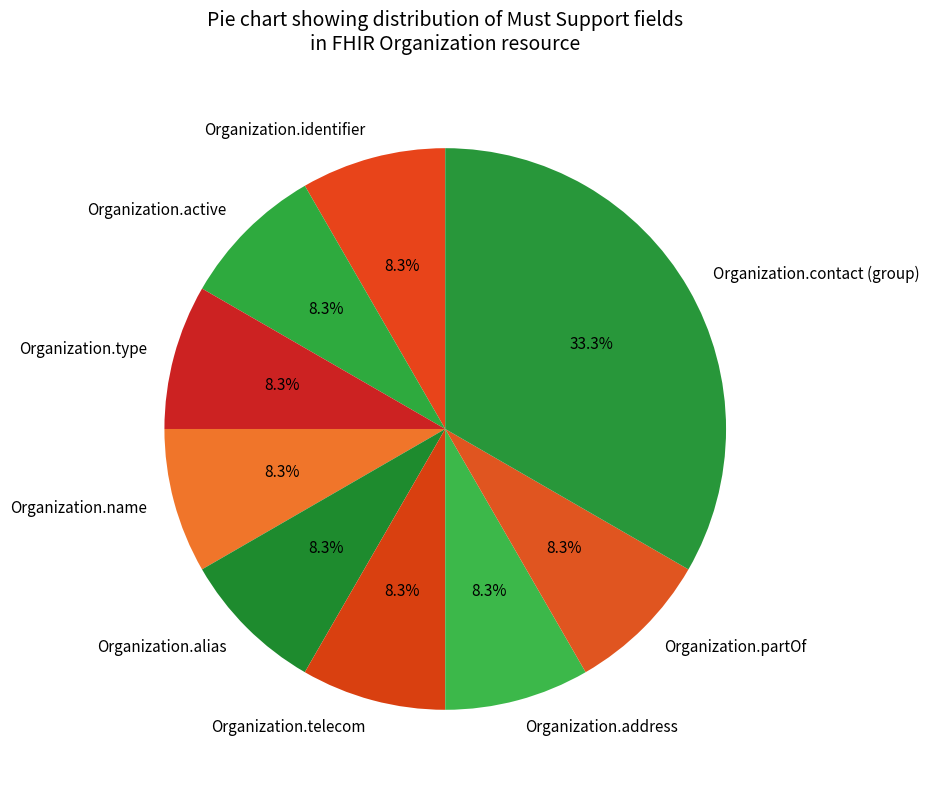

How much of the chart is everything except Organization.alias?

91.7%